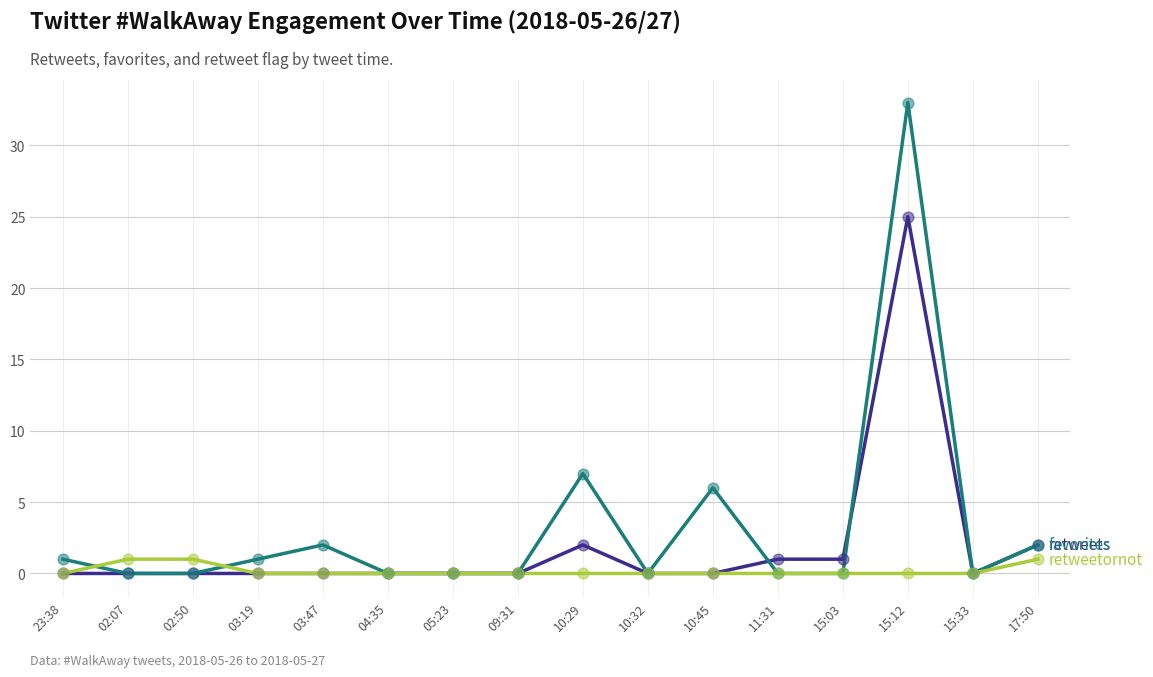

At which category is the sum across all series the highest?

15:12